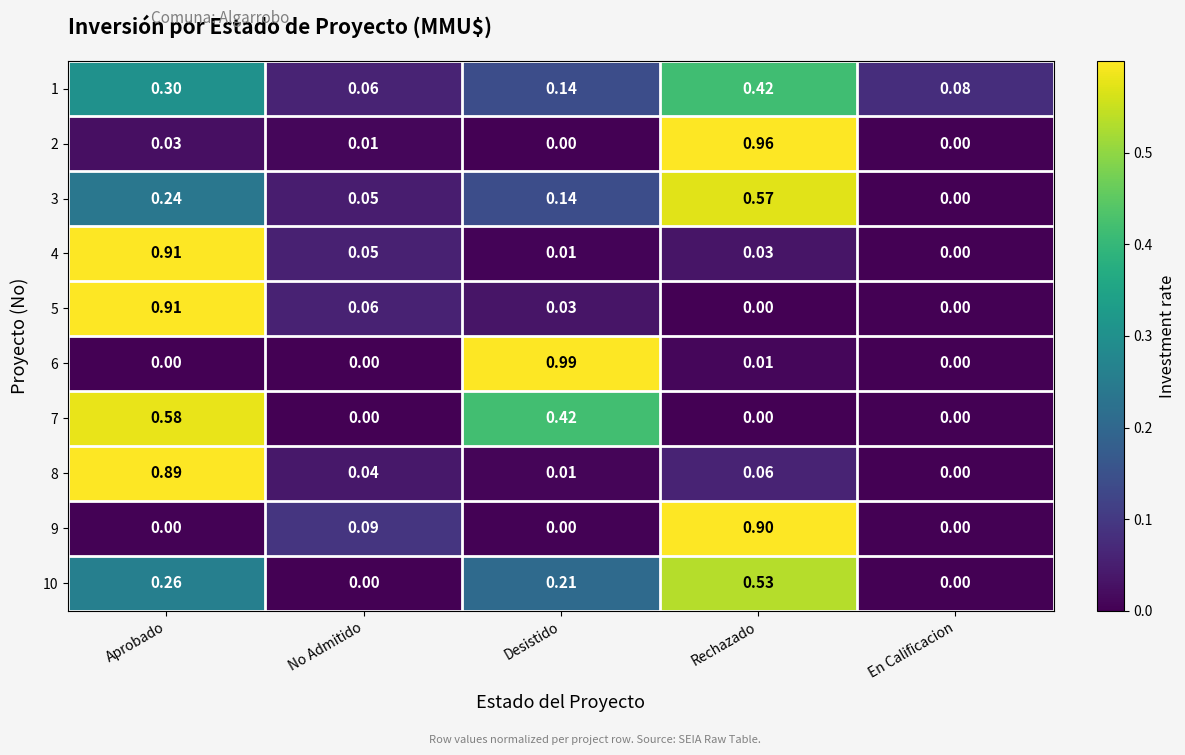

How many categories are shown in the chart?

5